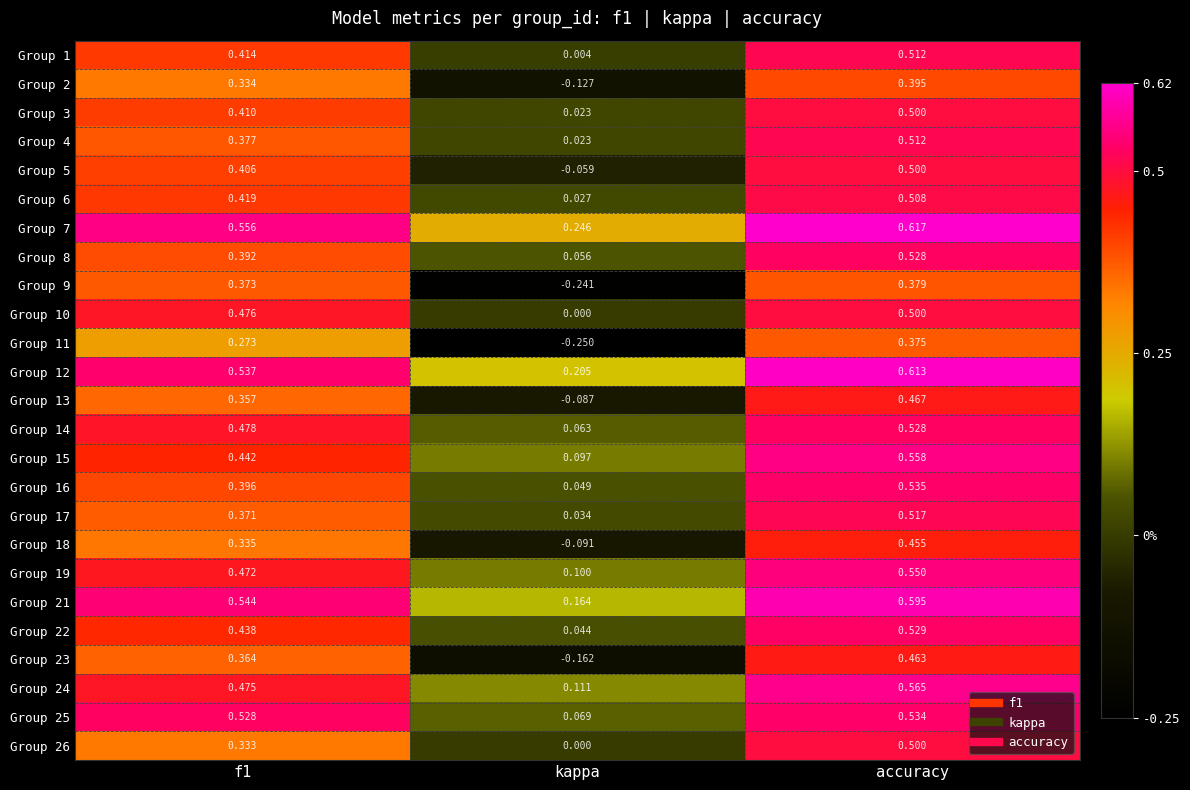

At which category is the sum across all series the highest?

accuracy